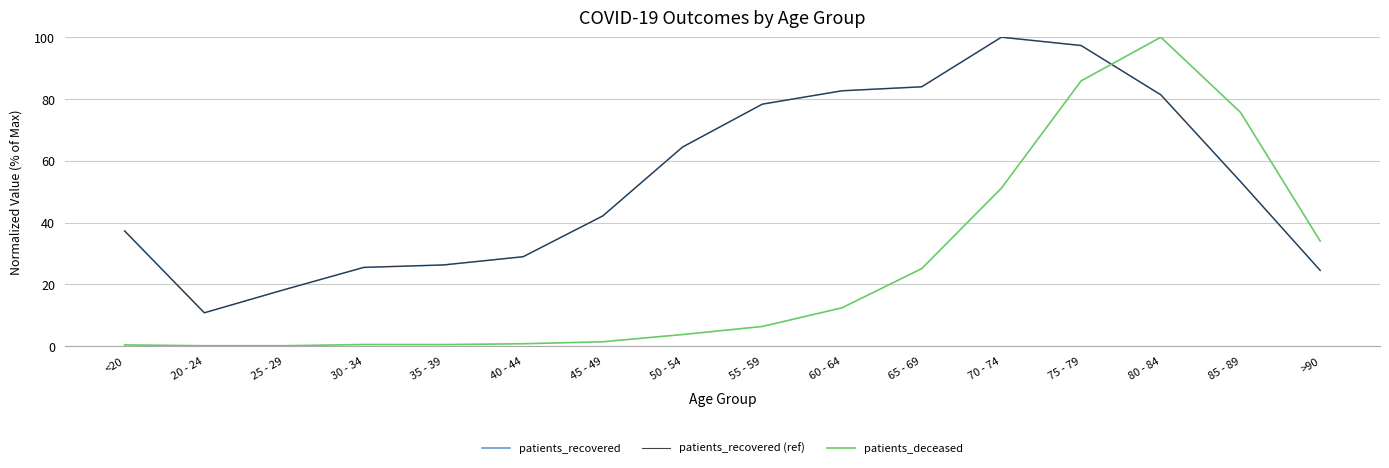

How many data points in patients_deceased are less than 6?

8